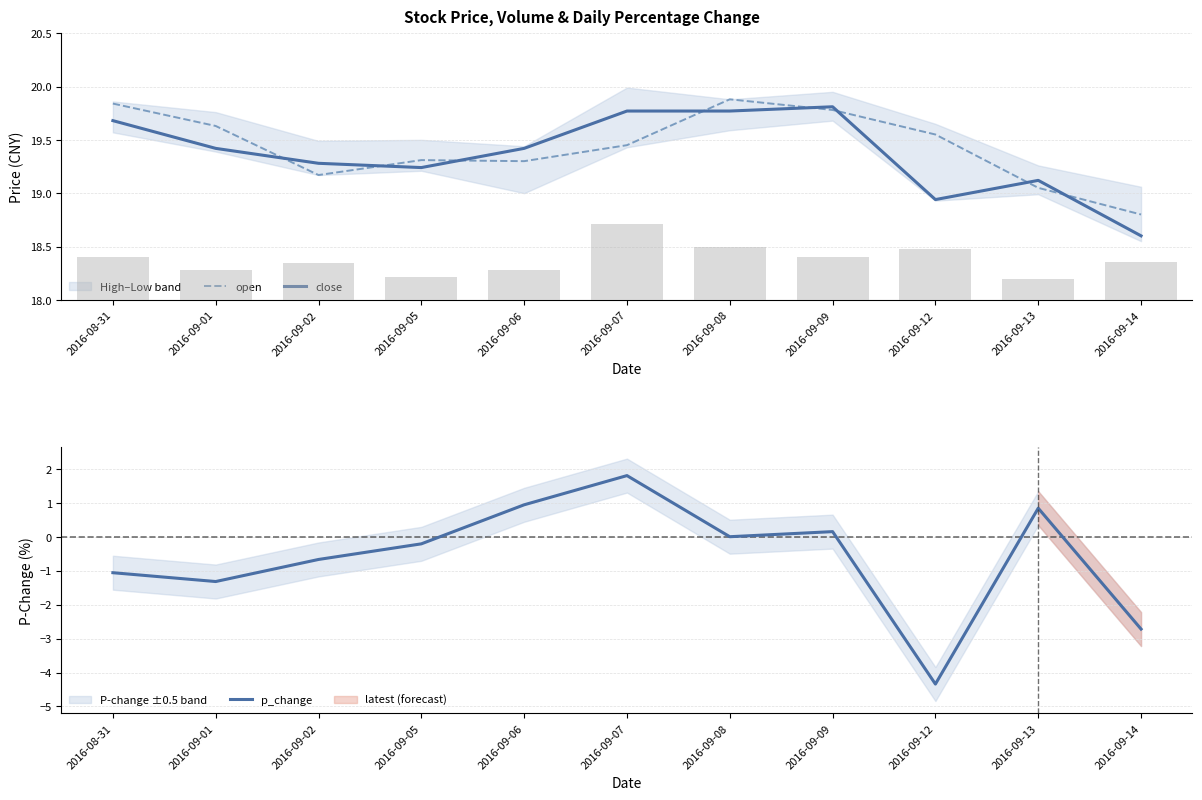

The value of open at 2016-09-09 is 34.5. True or false?

False